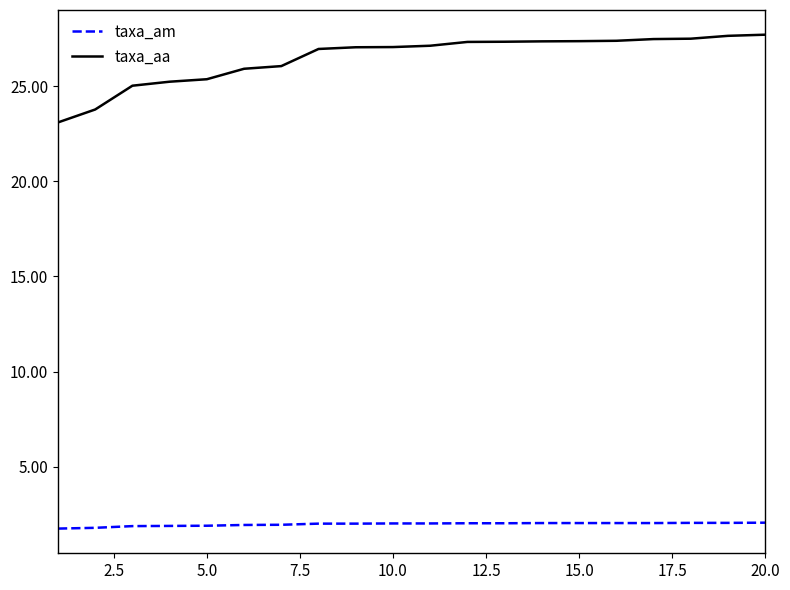

True or false: taxa_am and taxa_aa cross at least once.

False